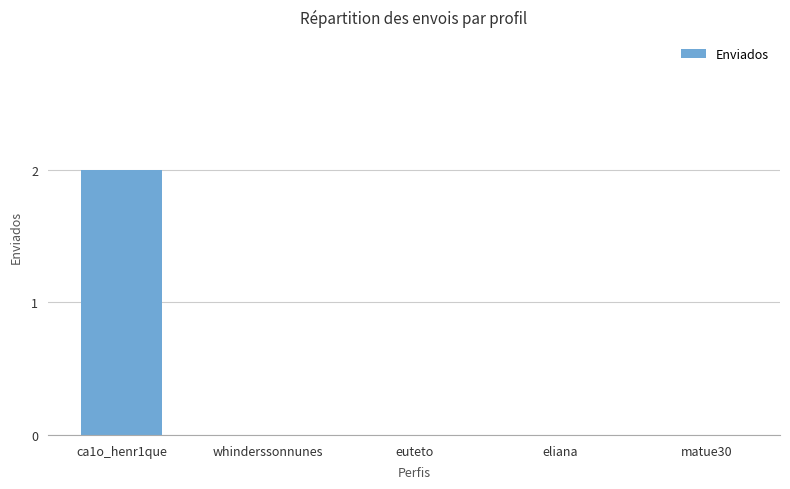

Reading right to left, list all the values displayed in this chart.

0	0	0	0	2